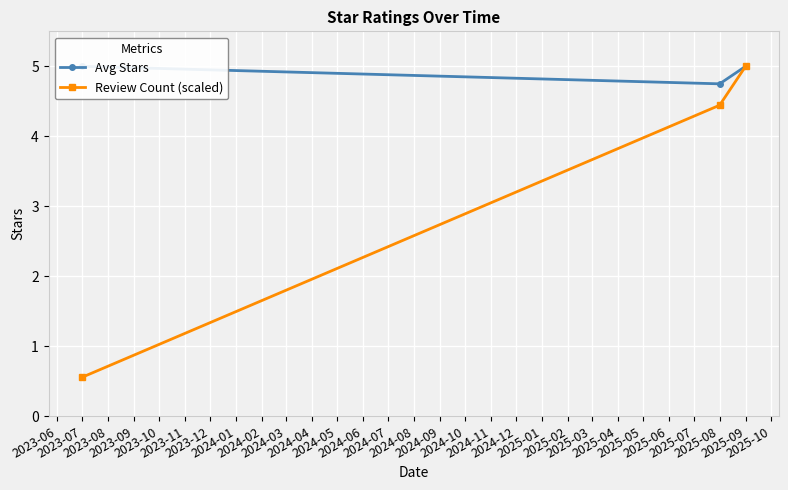

What is the value of the Review Count (scaled) point at the 2nd from the left?

4.4